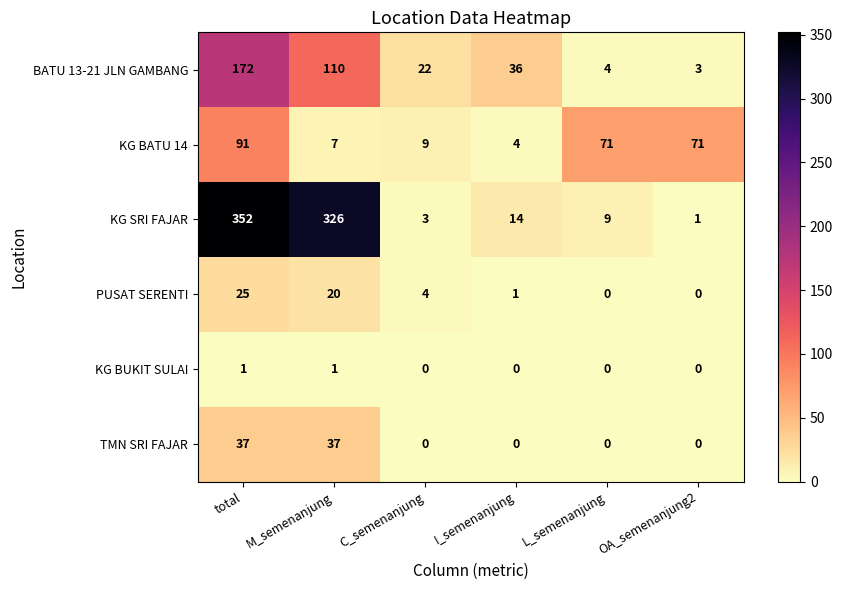

What is the average value of the KG SRI FAJAR series?

118